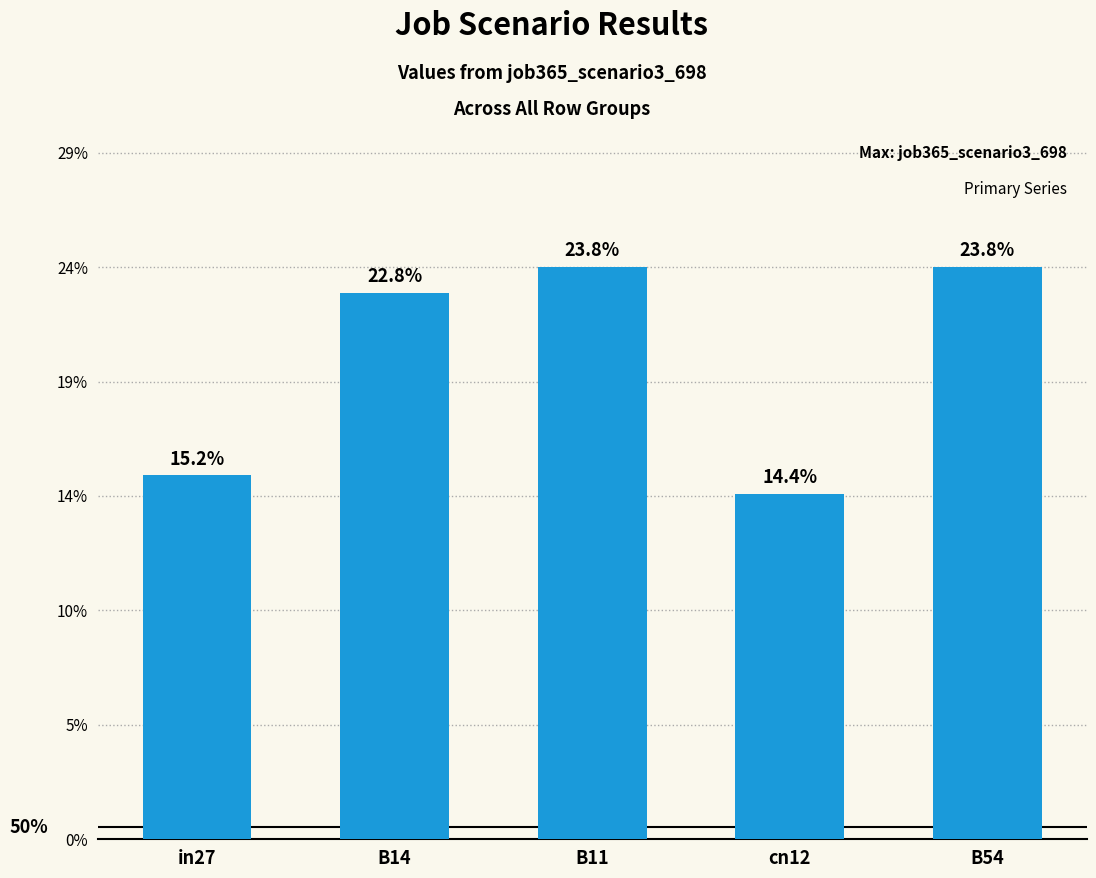

Rank the categories by value from lowest to highest.

cn12, in27, B14, B11, B54